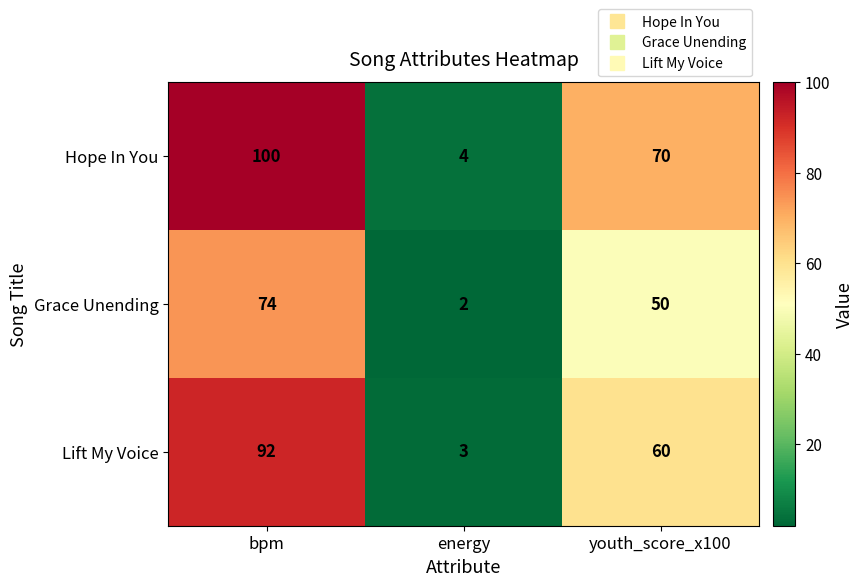

What is the difference between the maximum and minimum values in the Grace Unending series?

72